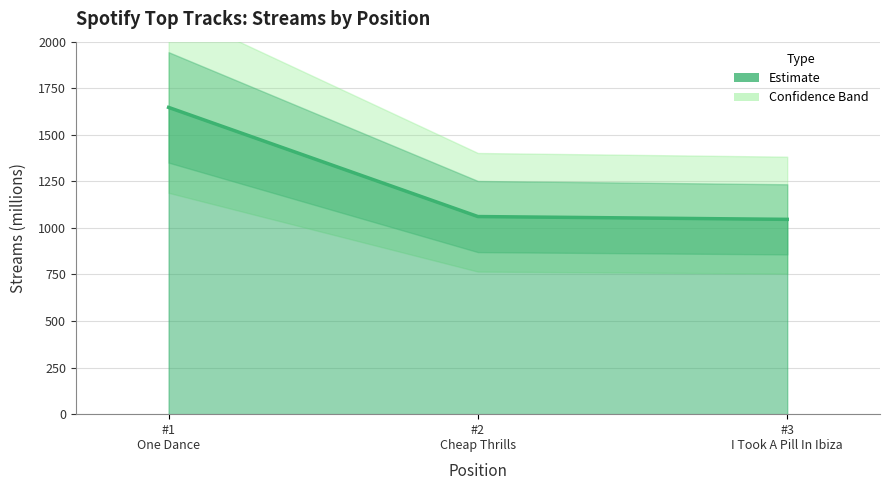

List the labels in order of value, smallest first.

#3 I Took A Pill In Ibiza, #2 Cheap Thrills, #1 One Dance